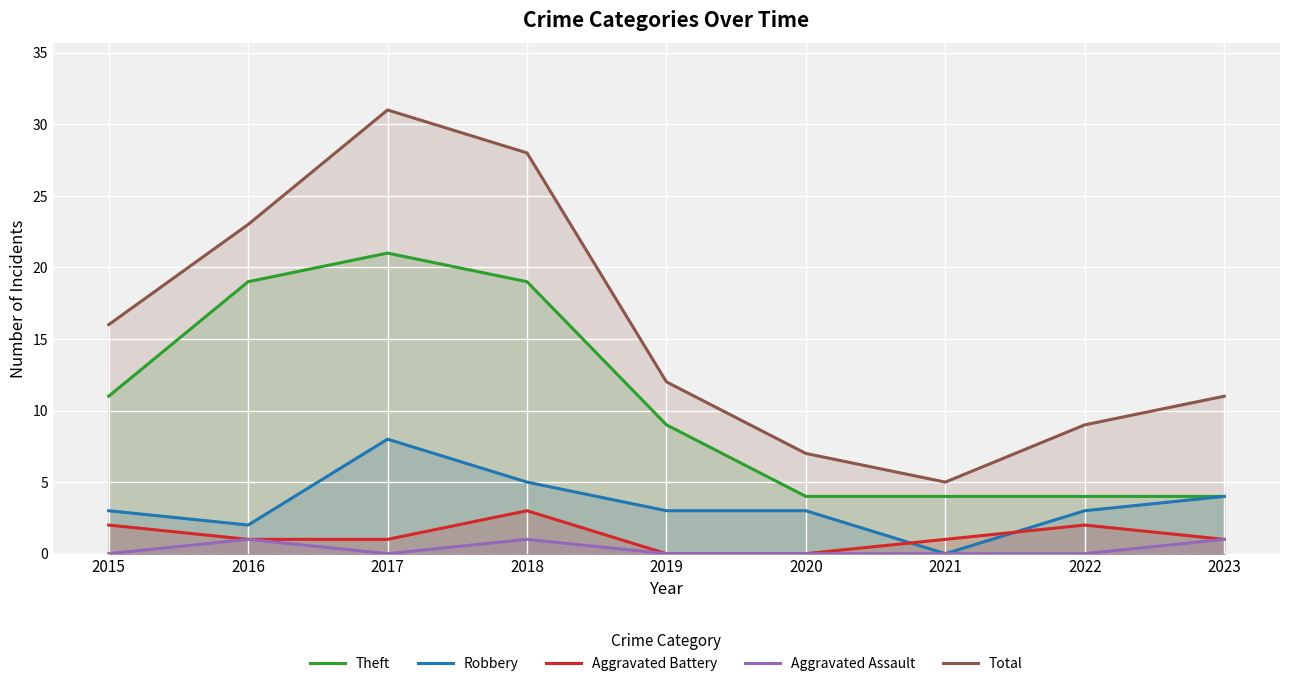

List the series in order of their peak value, highest first.

Total, Theft, Robbery, Aggravated Battery, Aggravated Assault